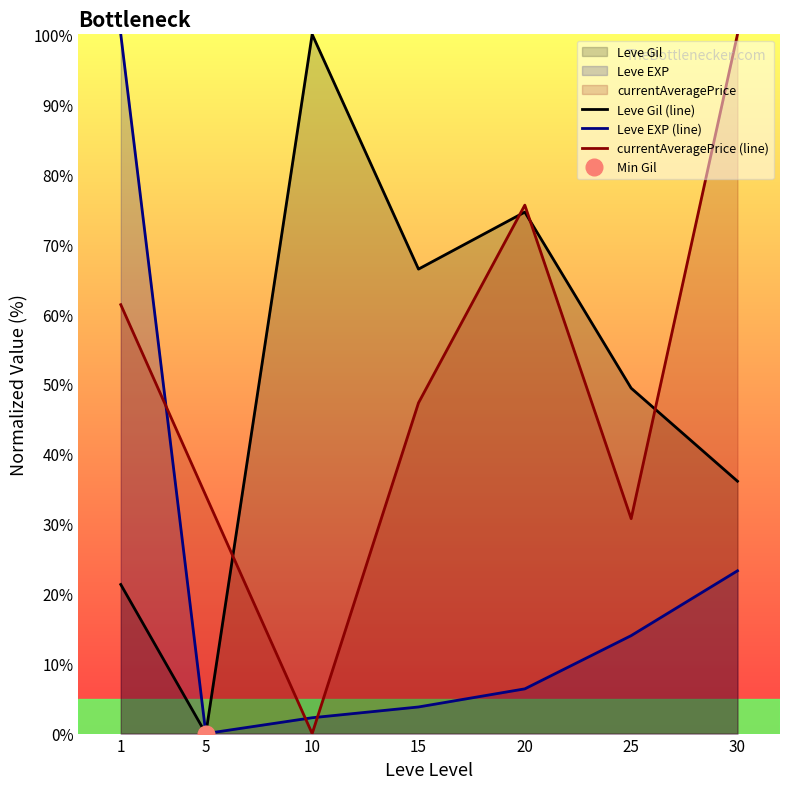

Is the value of Leve Gil (line) at 25 greater than the value of Leve EXP (line) at 1?

No